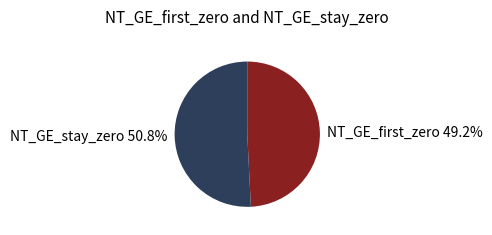

Between NT_GE_stay_zero 50.8% and NT_GE_first_zero 49.2%, which is larger?

NT_GE_stay_zero 50.8%